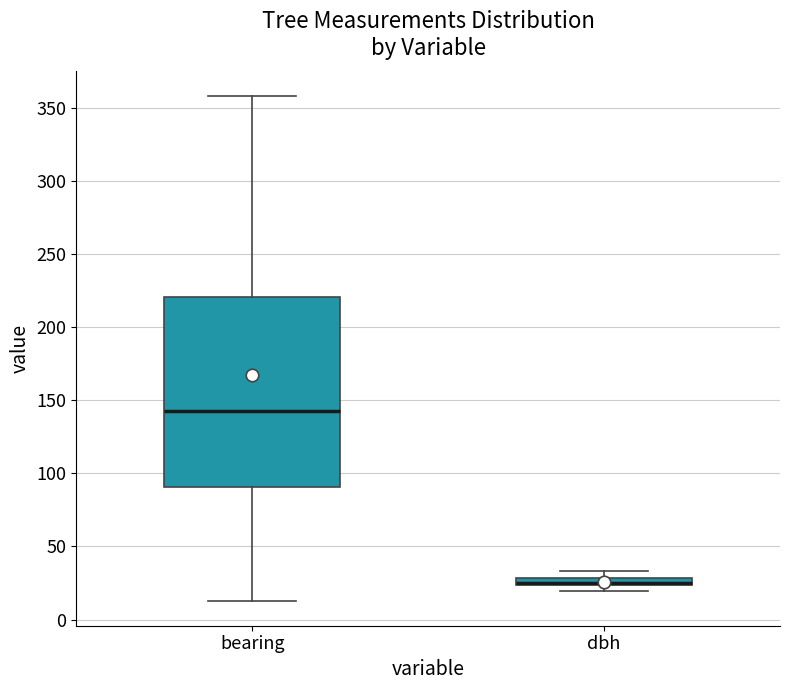

Where does the lower whisker of the box for bearing end on the y-axis? The values are not printed on the chart, so give them approximately, as read against the axis.

15